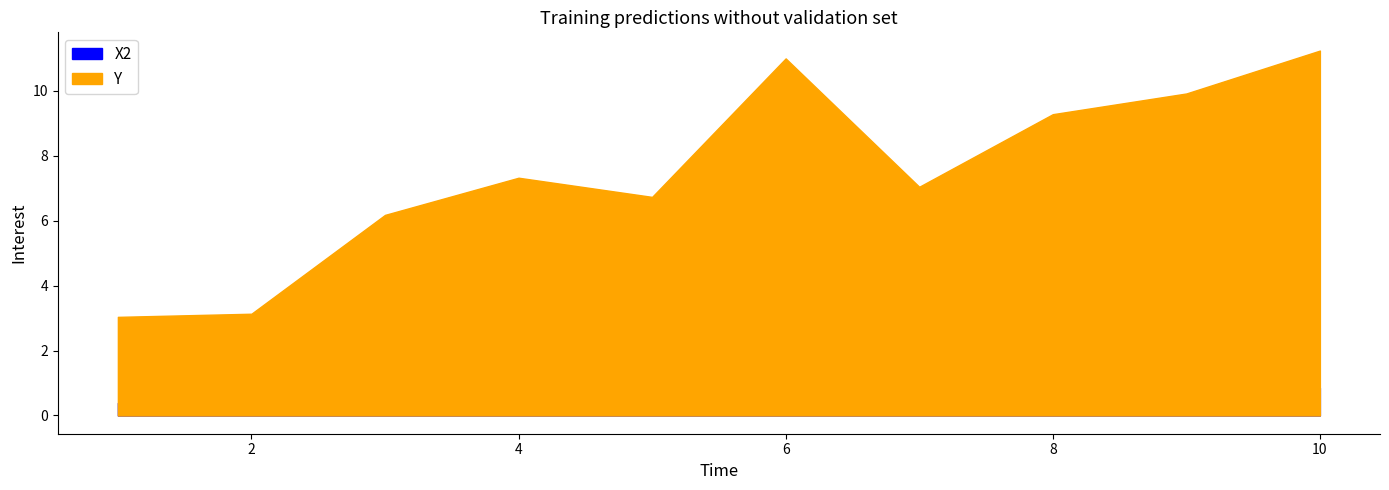

True or false: X2 has a value of 0.3 at 4.

False